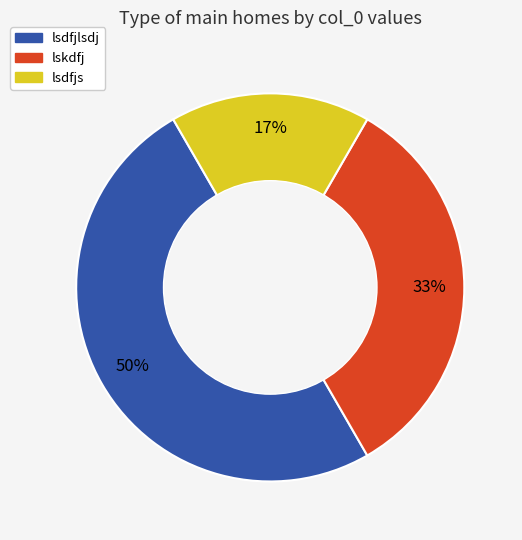

True or false: lsdfjlsdj accounts for 50% of the total.

True